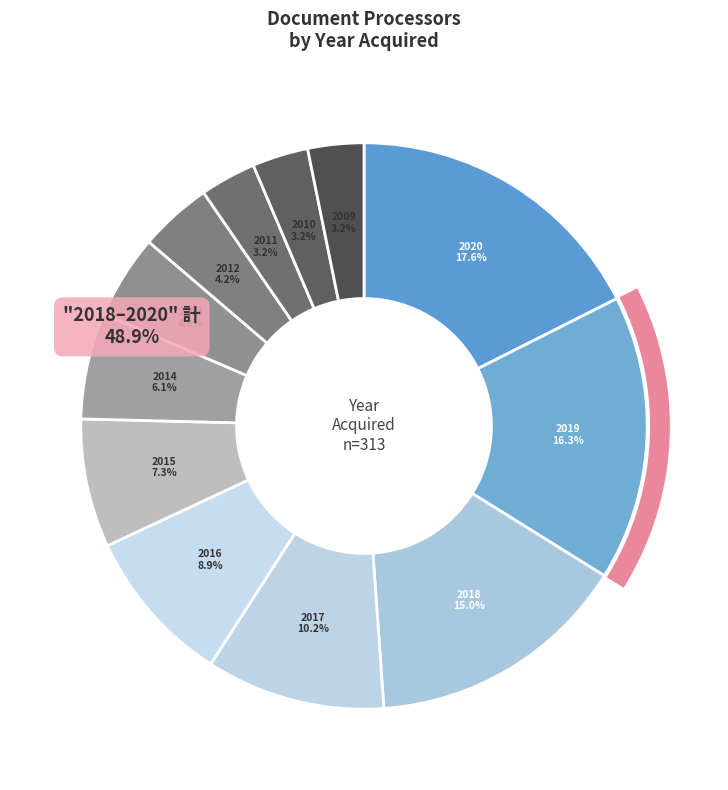

What is the largest slice in the pie chart?

2020